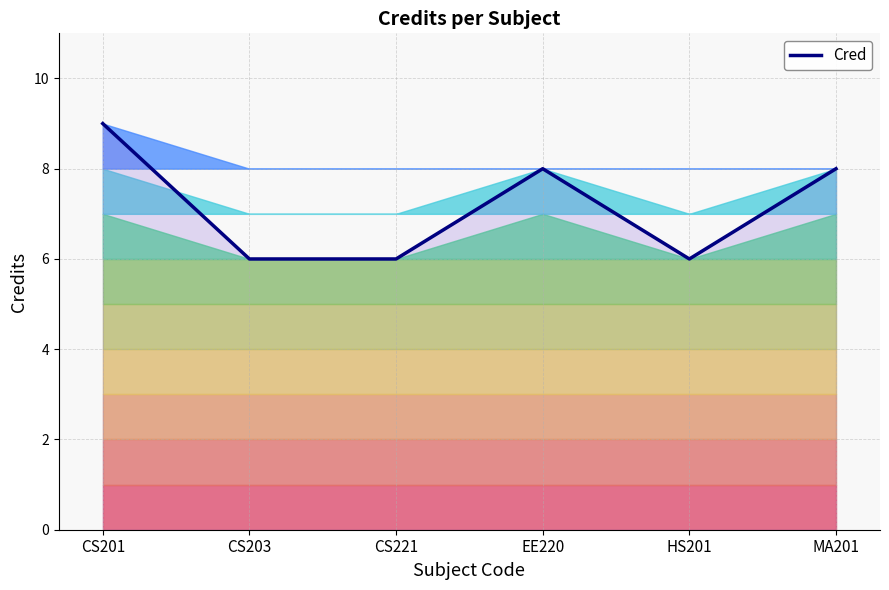

What is the label of the 4th point from the left?

EE220